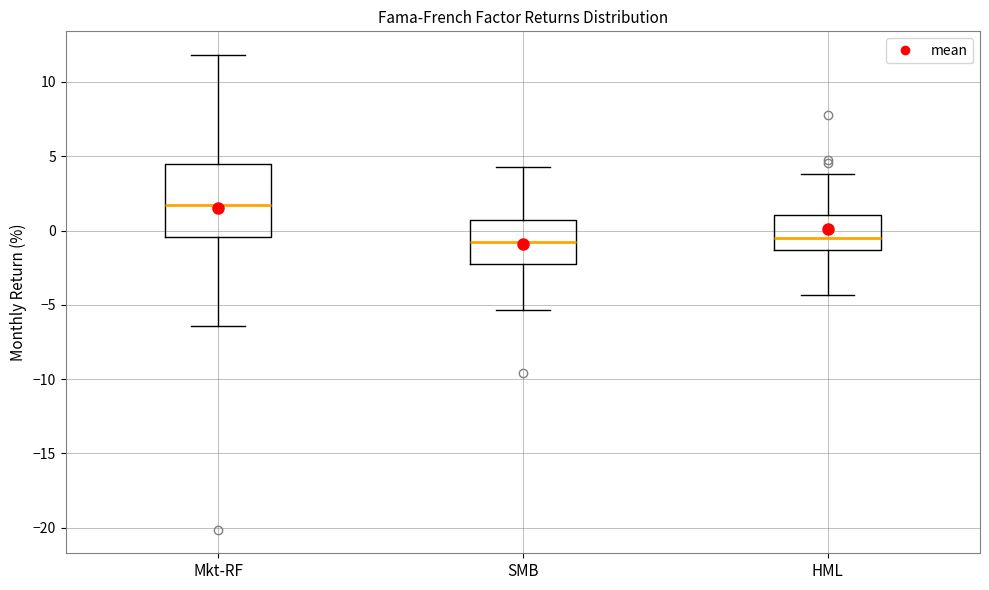

Reading left to right, read every box against the y-axis: the position of its median line, the range the box covers, and the ends of its whiskers. The values are not printed on the chart, so give them approximately, as read against the axis.

Mkt-RF: median 1.5, box -0.5 to 4.5, whiskers -6.5 to 12.0
SMB: median -1.0, box -2.5 to 0.5, whiskers -5.5 to 4.5
HML: median -0.5, box -1.5 to 1.0, whiskers -4.5 to 4.0